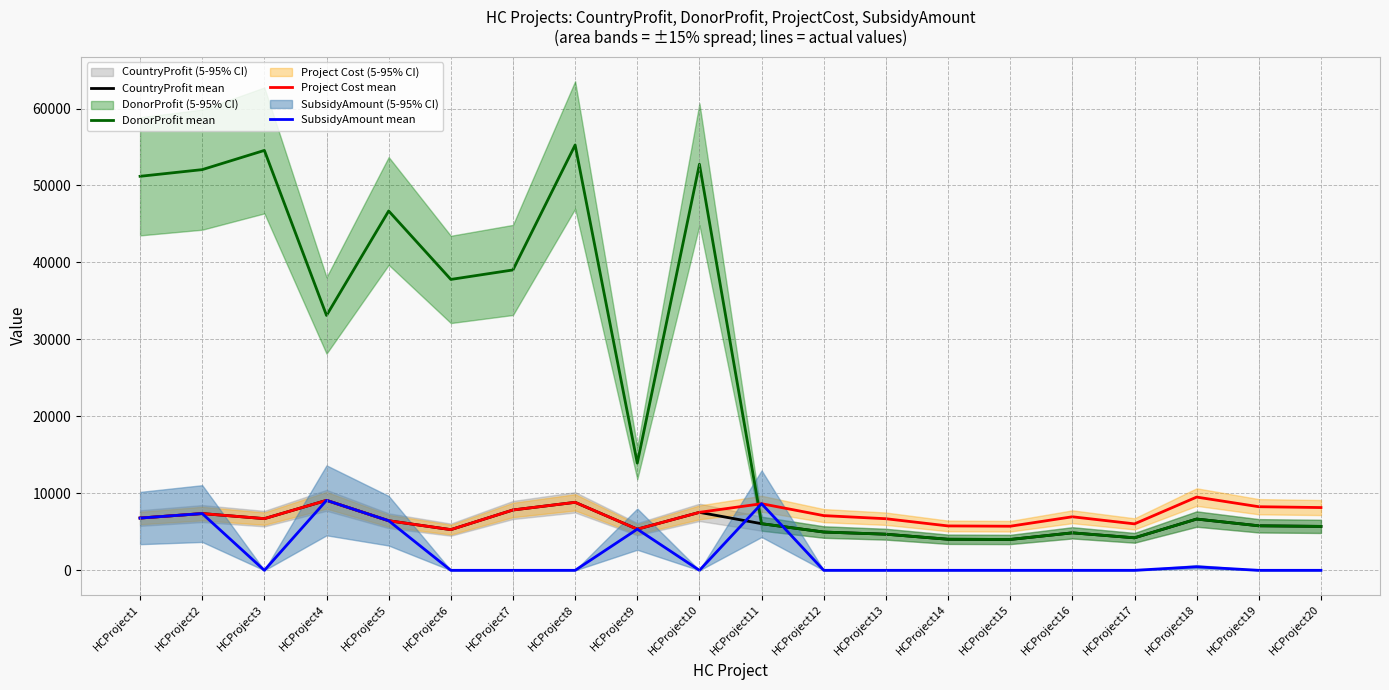

What is the value of the DonorProfit mean point at the 5th from the left?

46688